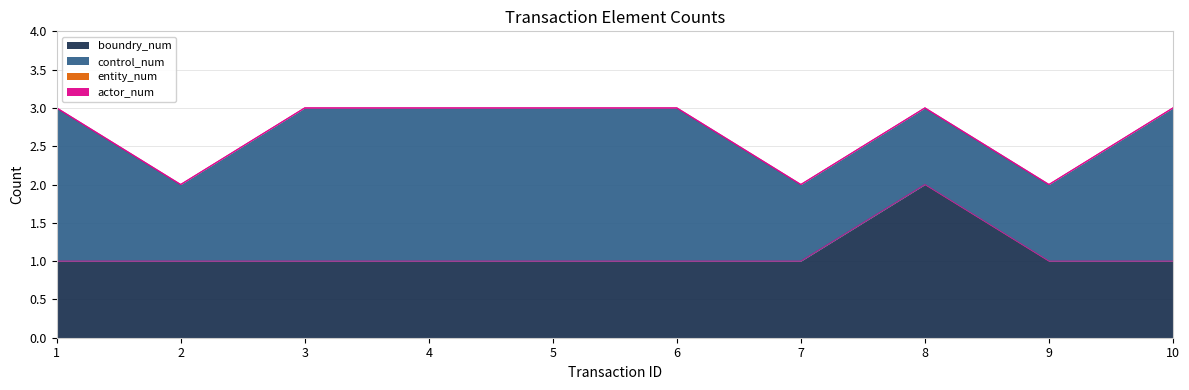

How many lines are shown in the chart?

4